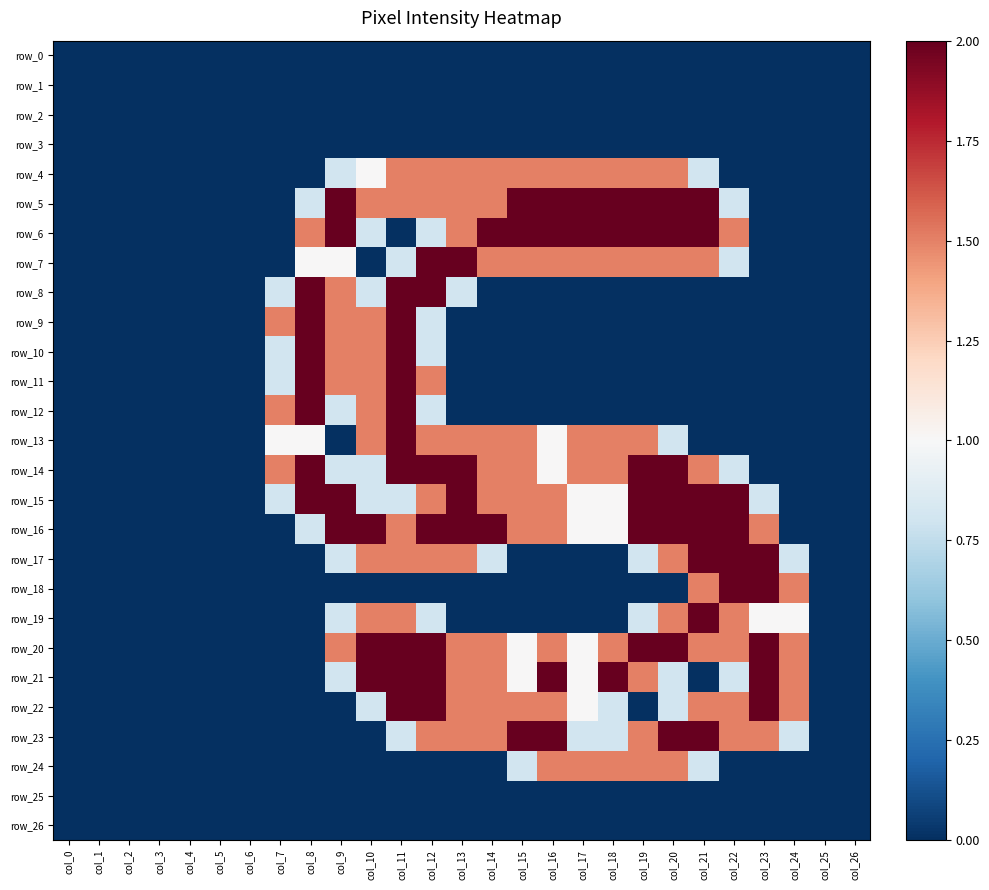

Is it true that row_4 equals 1.5 at col_18?

True